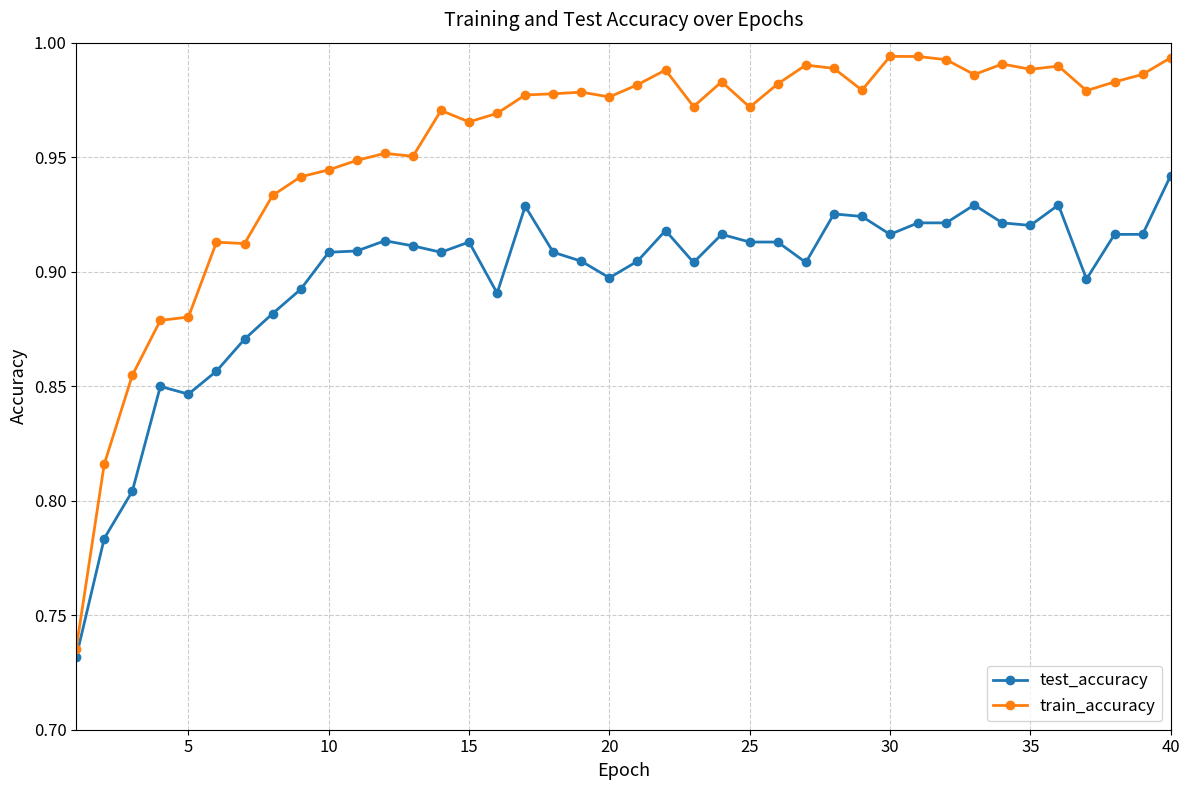

True or false: train_accuracy has more than 2 points higher than both neighbors.

True